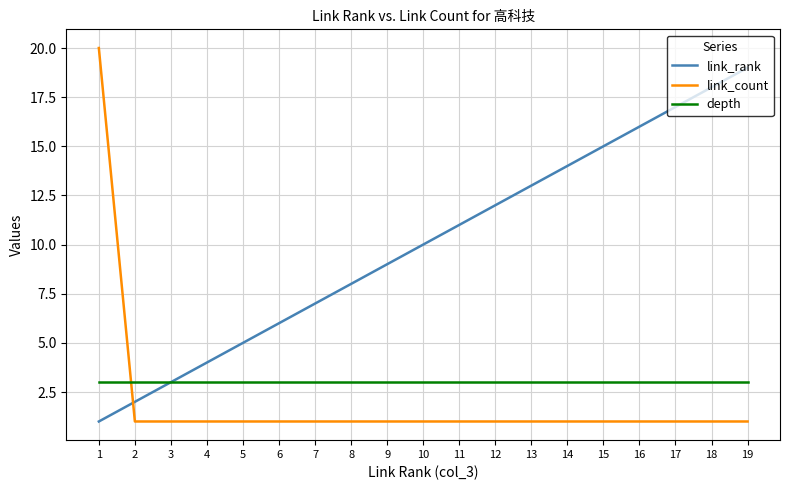

At 7, list the series in order from smallest to largest.

link_count, depth, link_rank